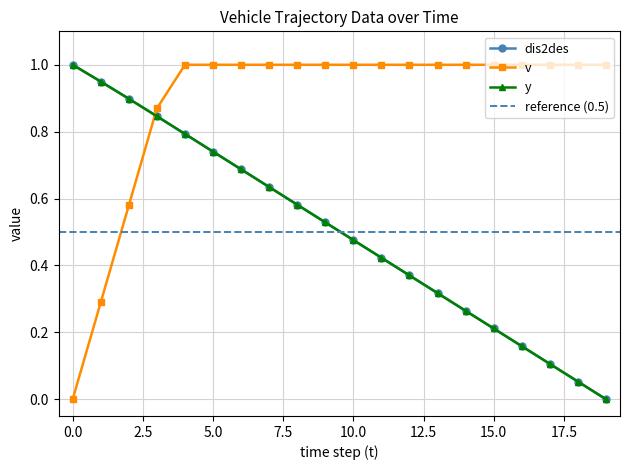

True or false: y and dis2des intersect in this chart.

False